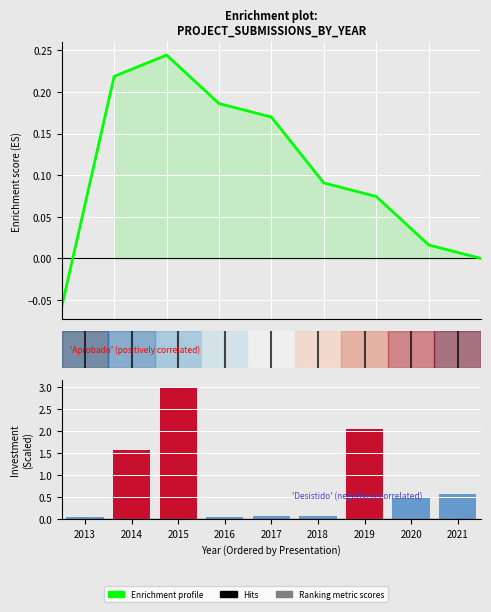

What is the difference between the maximum and minimum values in the Ranking metric scores series?

3.0